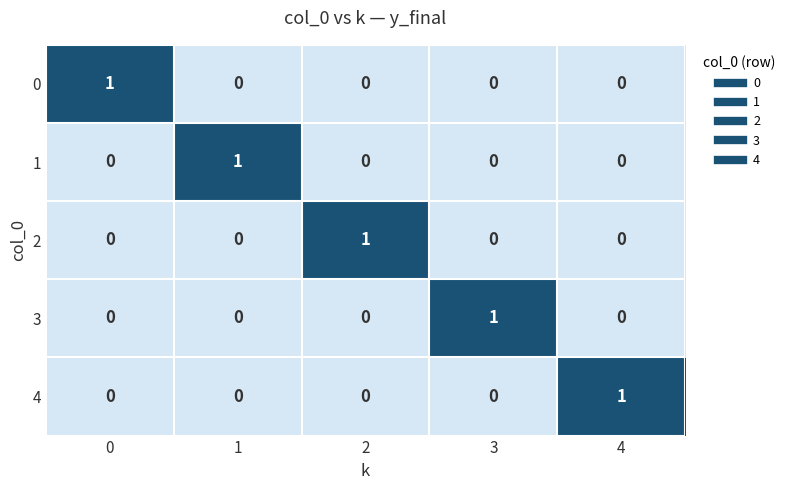

Is the value of 3 at 3 greater than the value of 0 at 4?

Yes